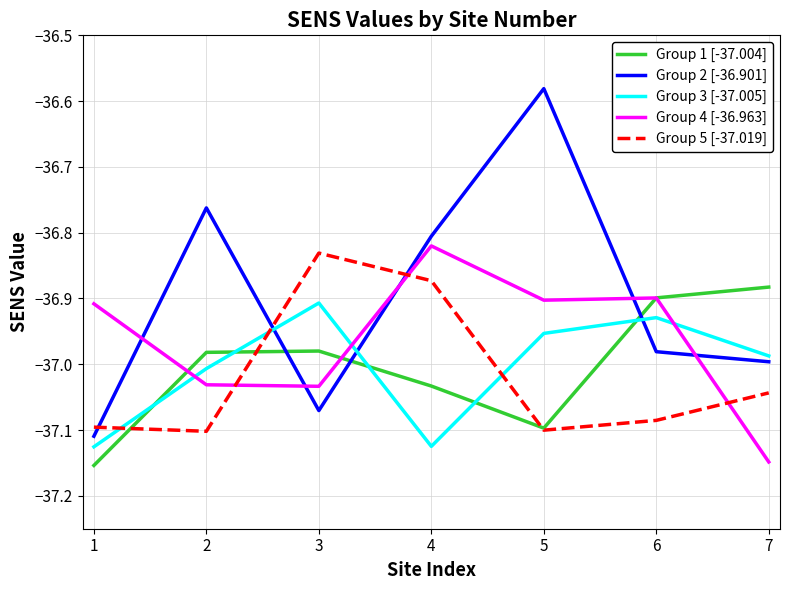

Rank the series by their maximum value, from highest to lowest.

Group 2 [-36.901], Group 4 [-36.963], Group 5 [-37.019], Group 1 [-37.004], Group 3 [-37.005]